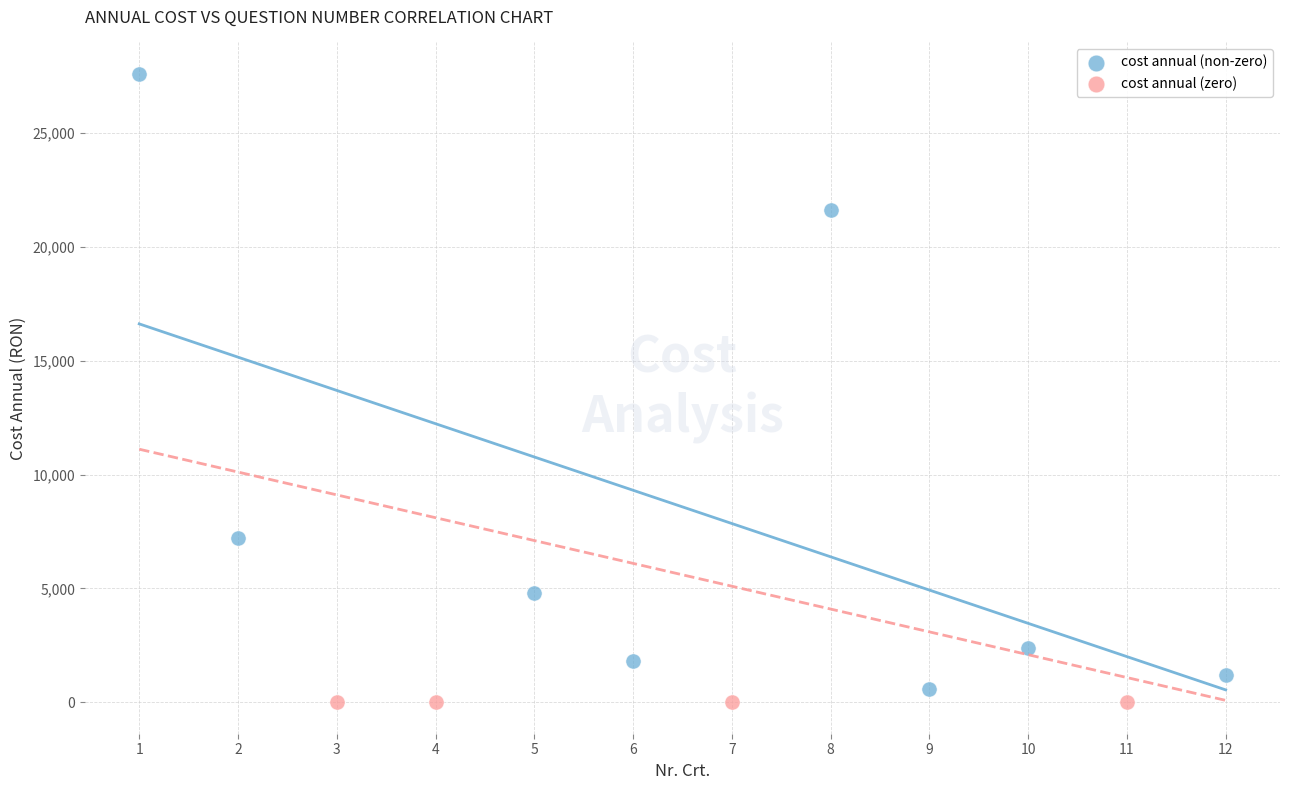

Which series reaches the maximum Y coordinate?

cost annual (non-zero)